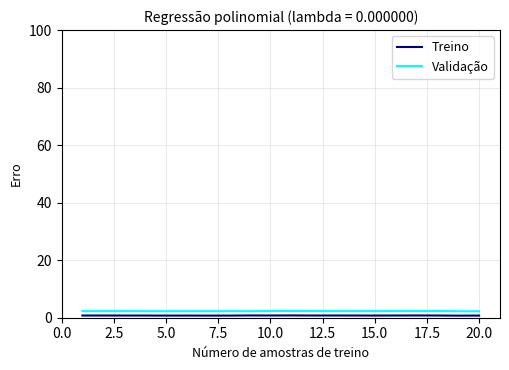

At how many categories does at least one series exceed 1?

20